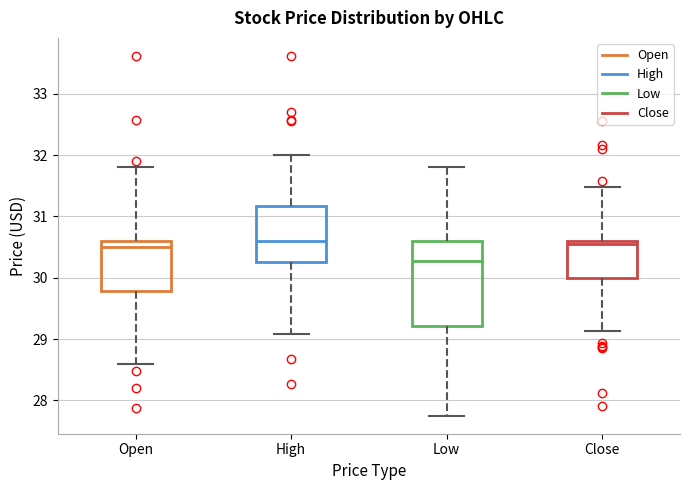

Where is the upper edge of the box for High on the y-axis? The values are not printed on the chart, so give them approximately, as read against the axis.

31.2